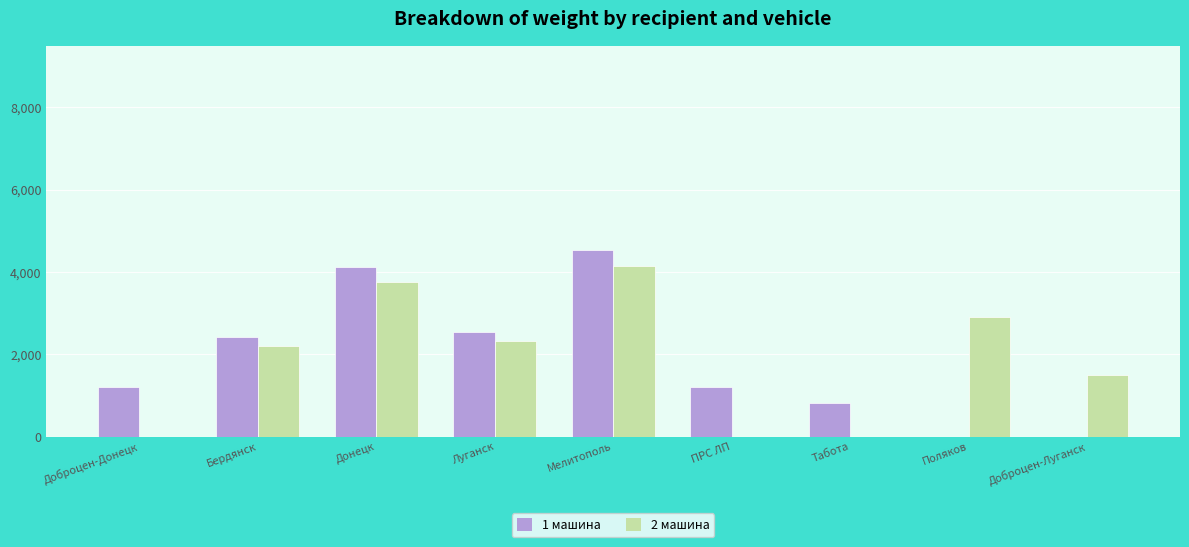

What is the total value across all series at ПРС ЛП?

1204